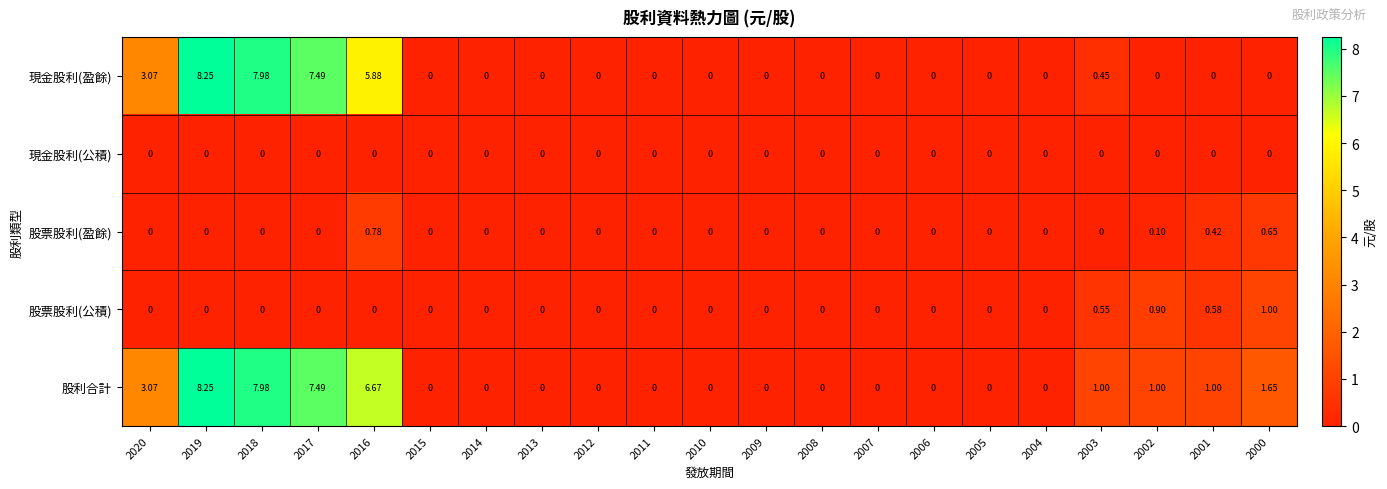

Is the value of 股票股利(盈餘) at 2016 greater than the value of 現金股利(盈餘) at 2008?

Yes